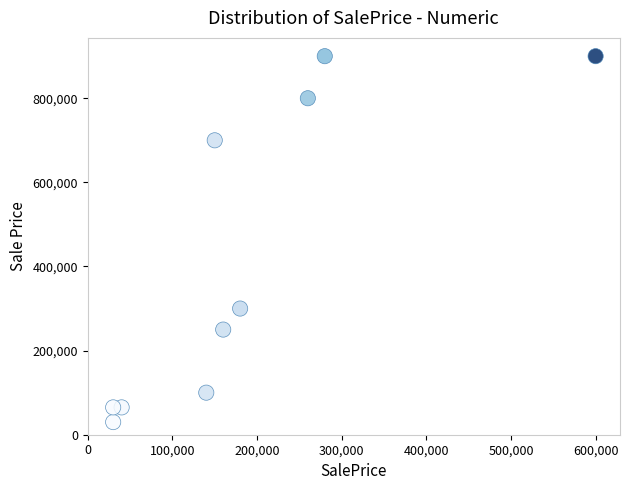

What Y value in the scatter plot is closest to 465000?

300000